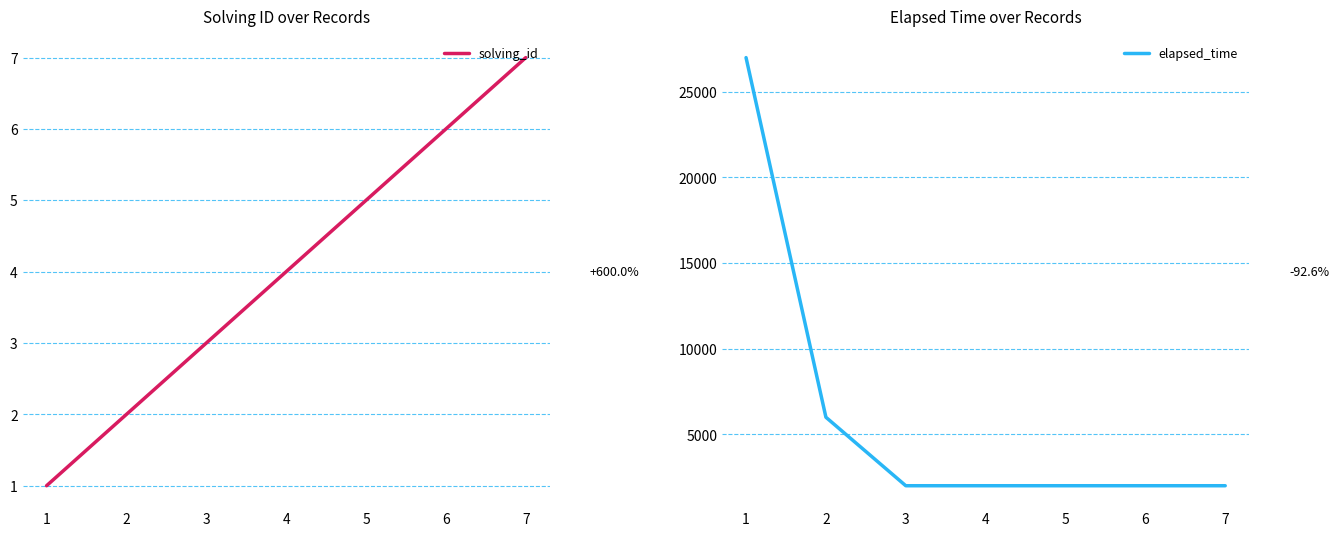

True or false: solving_id has a value of 5 at 5.

True